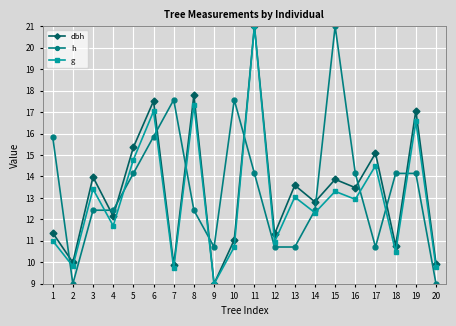

Between which two adjacent categories do h and dbh first intersect?

1 and 2